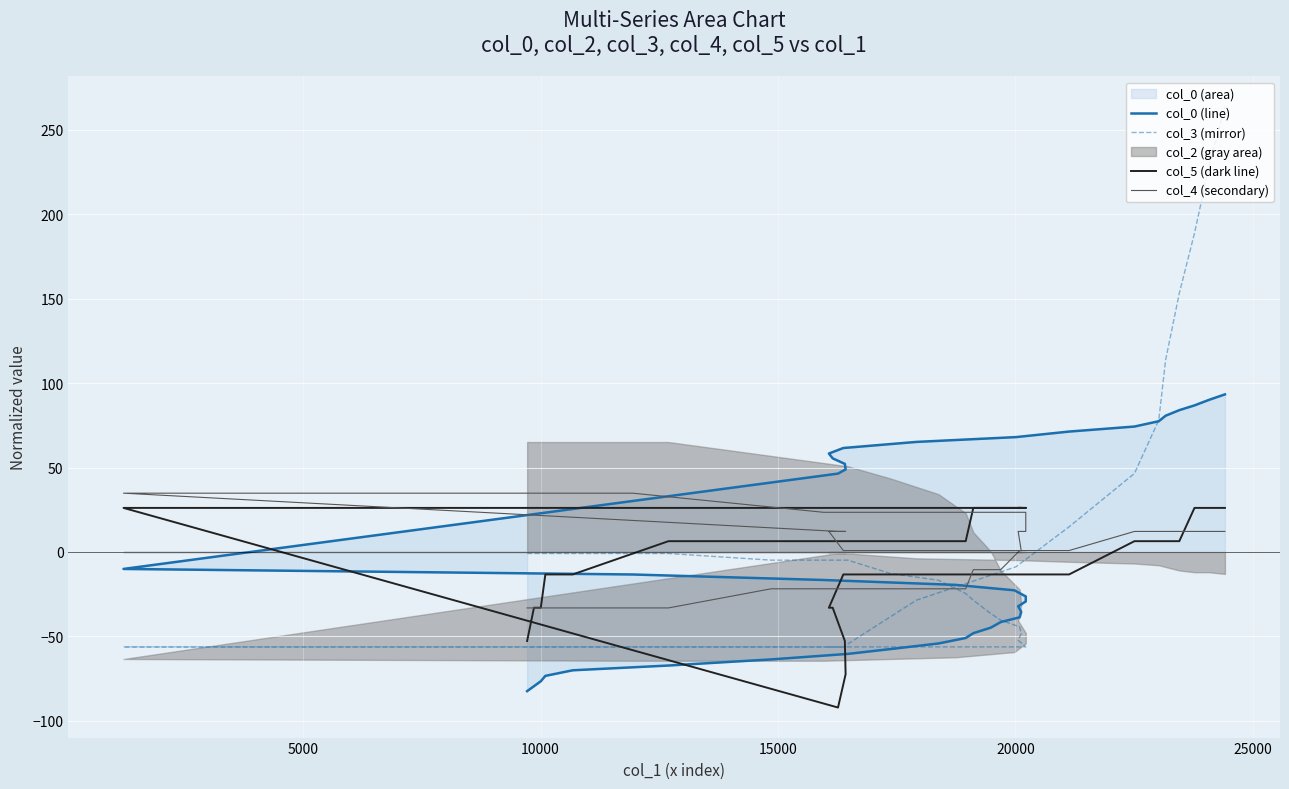

What is the difference between the maximum and minimum values in the col_5 (dark line) series?

118.2